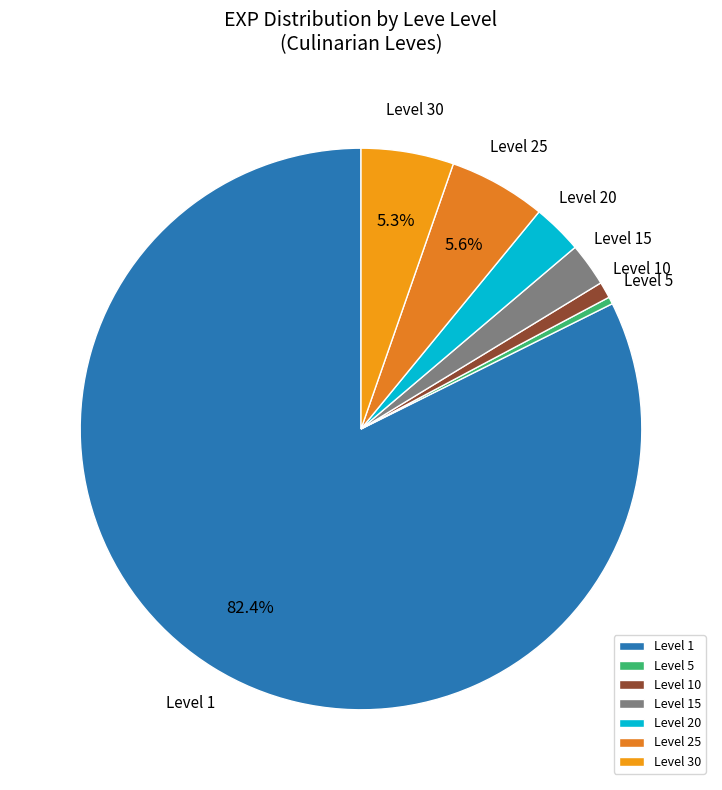

Is there any slice that represents more than half of the pie?

Yes